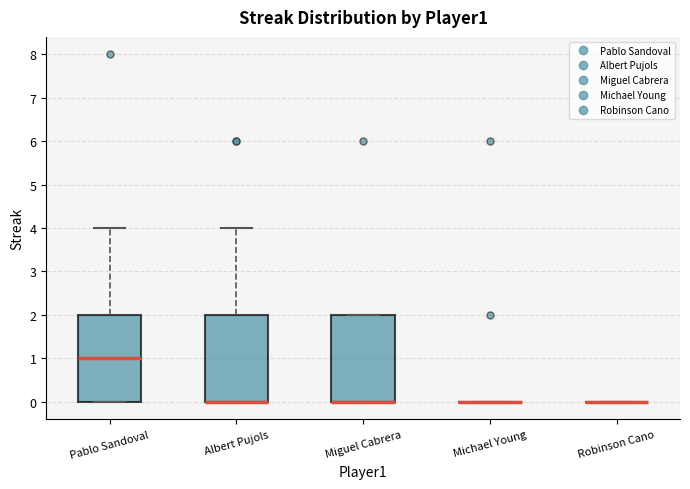

Where is the lower edge of the box for Pablo Sandoval on the y-axis? The values are not printed on the chart, so give them approximately, as read against the axis.

0